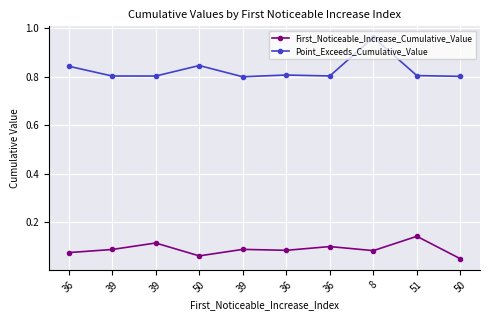

What are all the series names shown in the legend?

First_Noticeable_Increase_Cumulative_Value, Point_Exceeds_Cumulative_Value